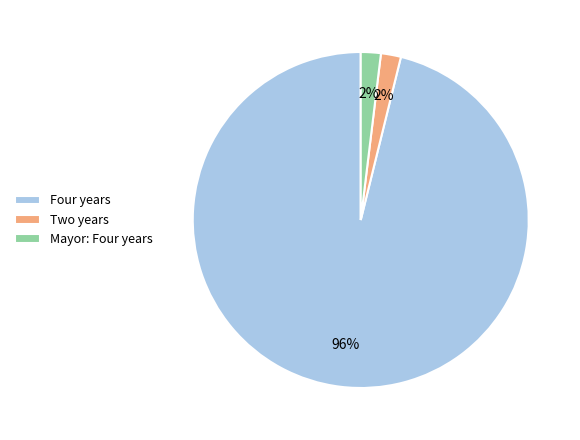

Which category has the biggest portion of the pie?

Four years